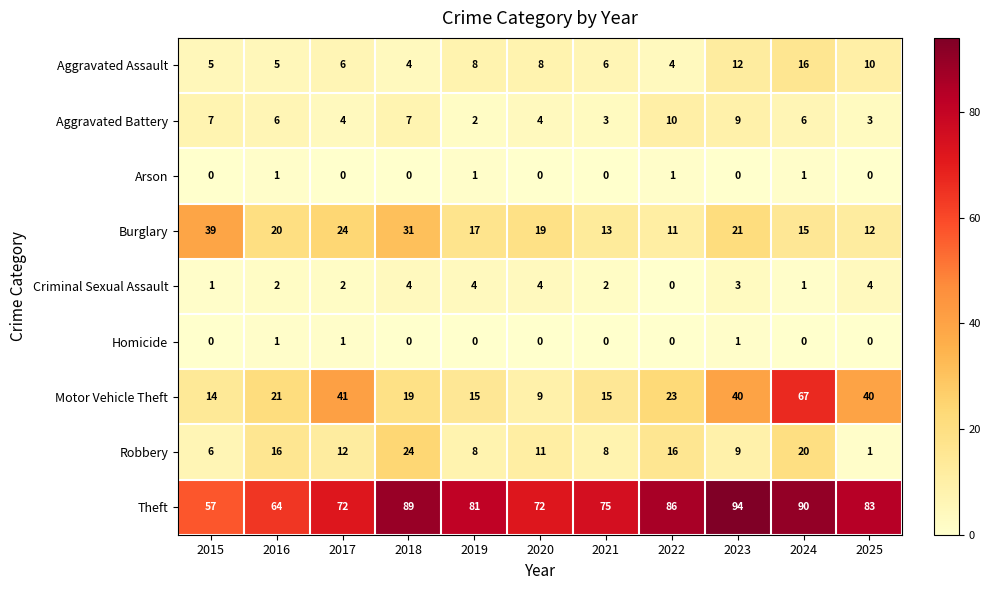

Is the value of Aggravated Battery at 2018 greater than the value of Robbery at 2023?

No